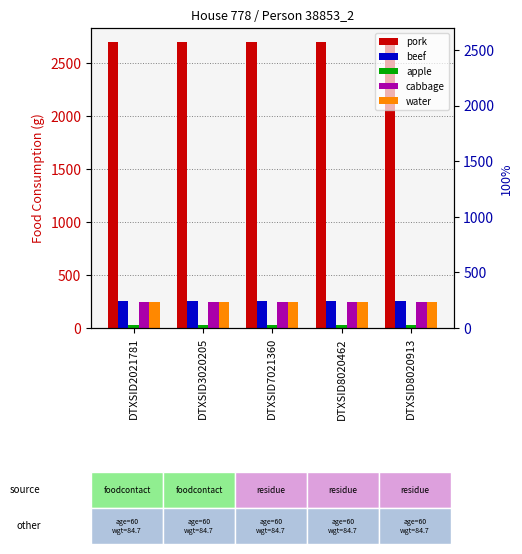

What is the approximate value of pork at DTXSID8020913?

2698.3